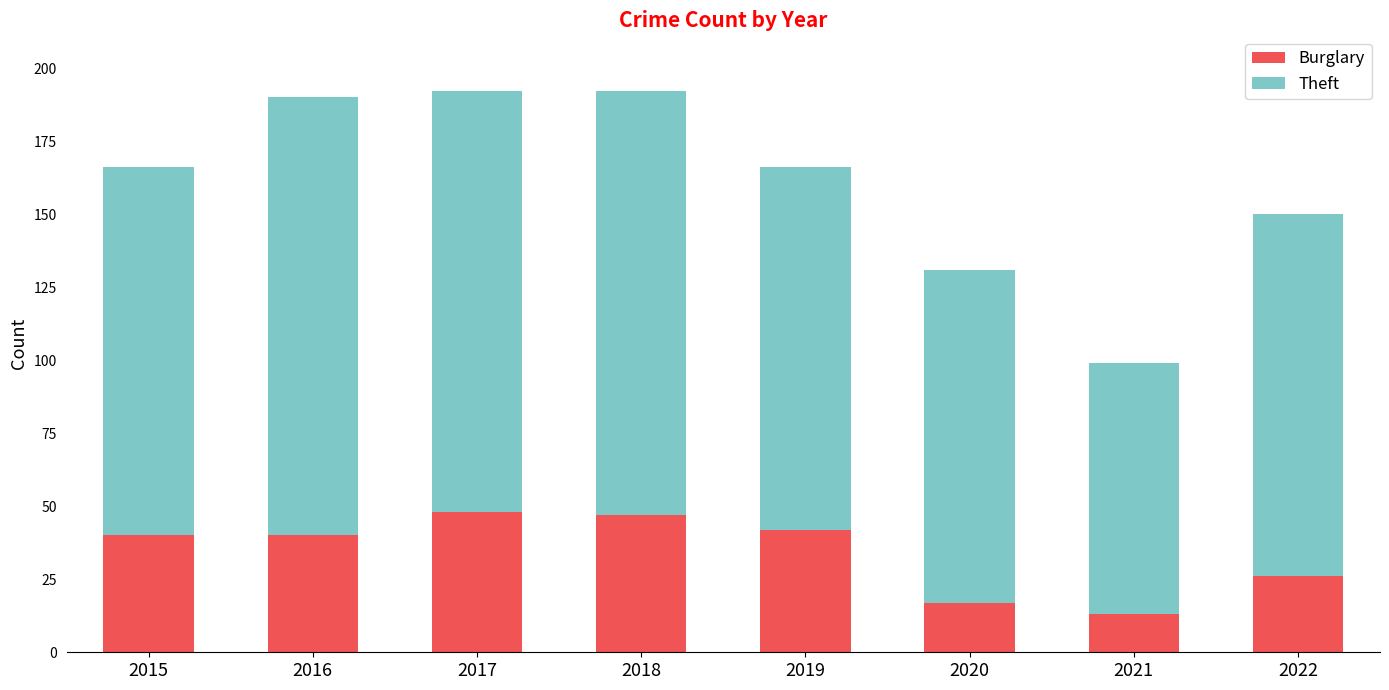

True or false: Burglary has a value of 10 at 2022.

False